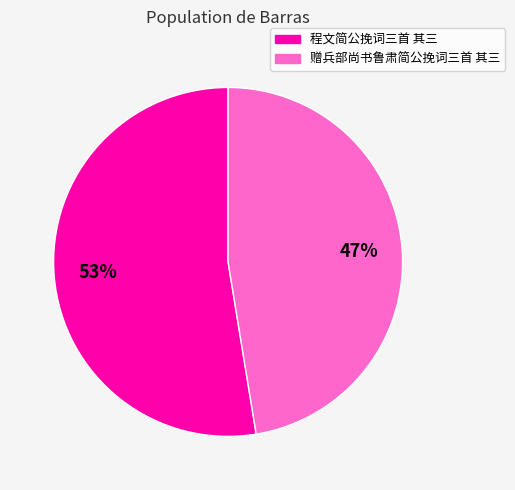

Which category has the biggest portion of the pie?

程文简公挽词三首 其三